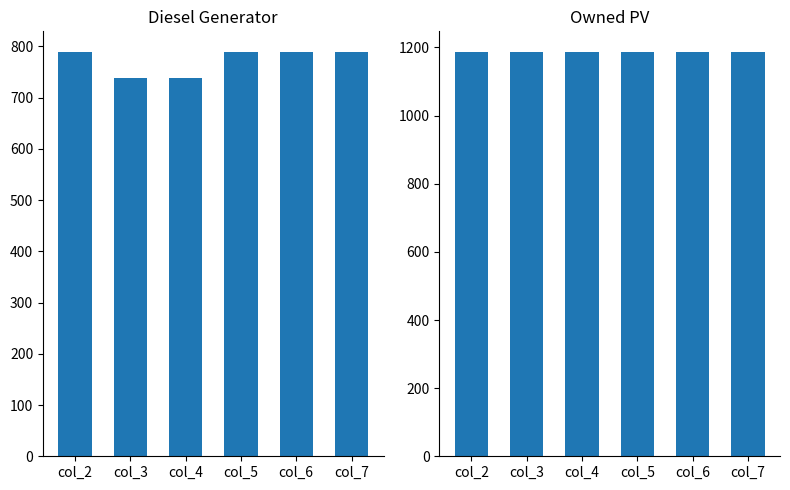

At which category is the sum across all series the highest?

col_2